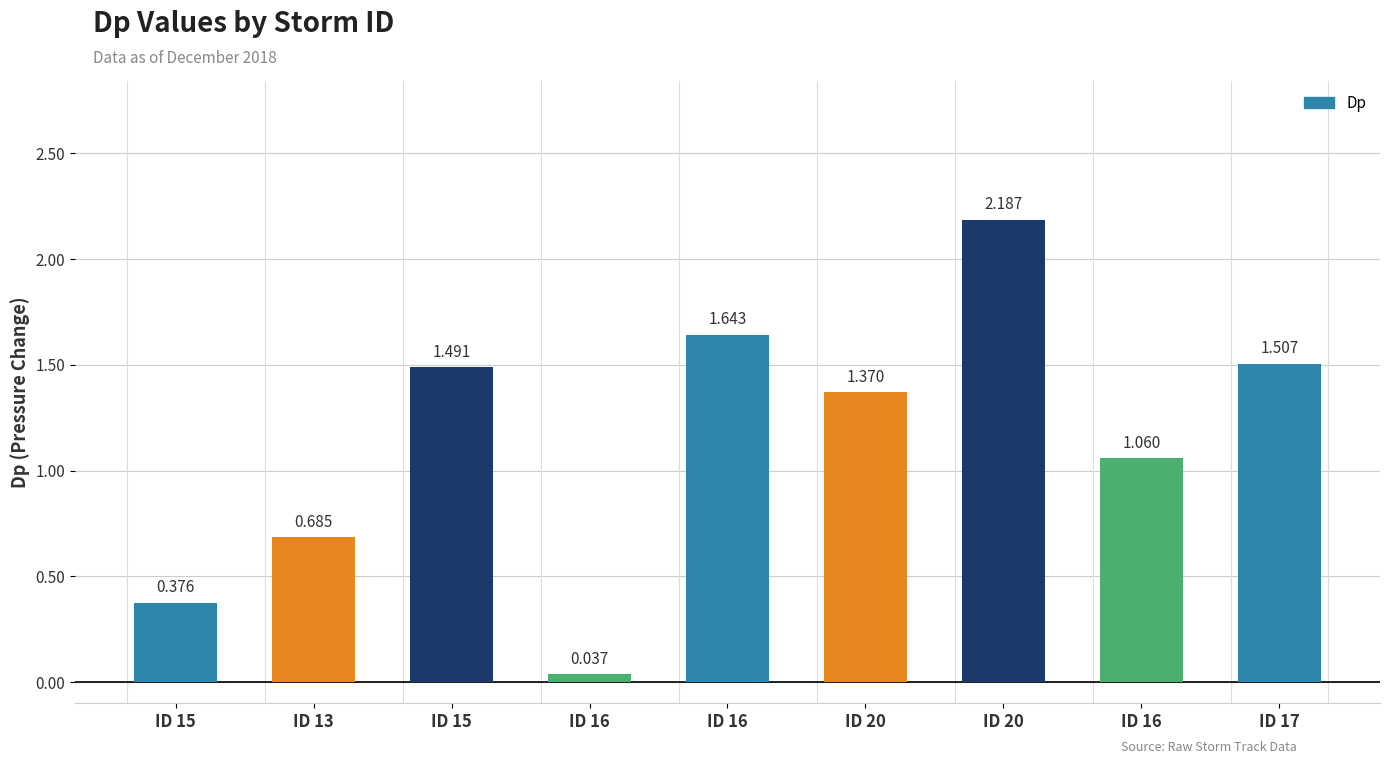

What is the change in value from ID 16 to ID 20?

-0.3